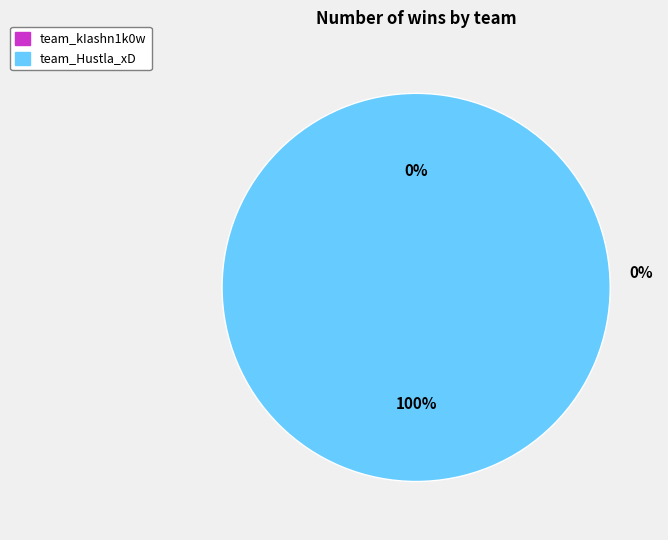

Between team_Hustla_xD and team_kIashn1k0w, which is larger?

team_Hustla_xD